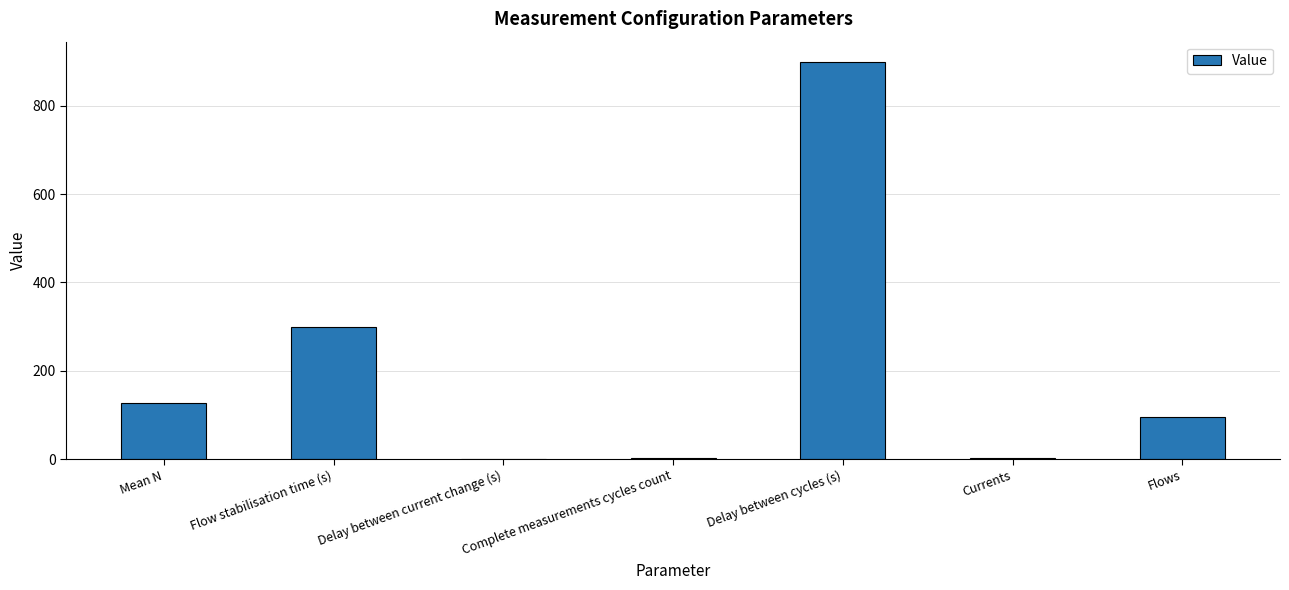

Are the bars horizontal?

No